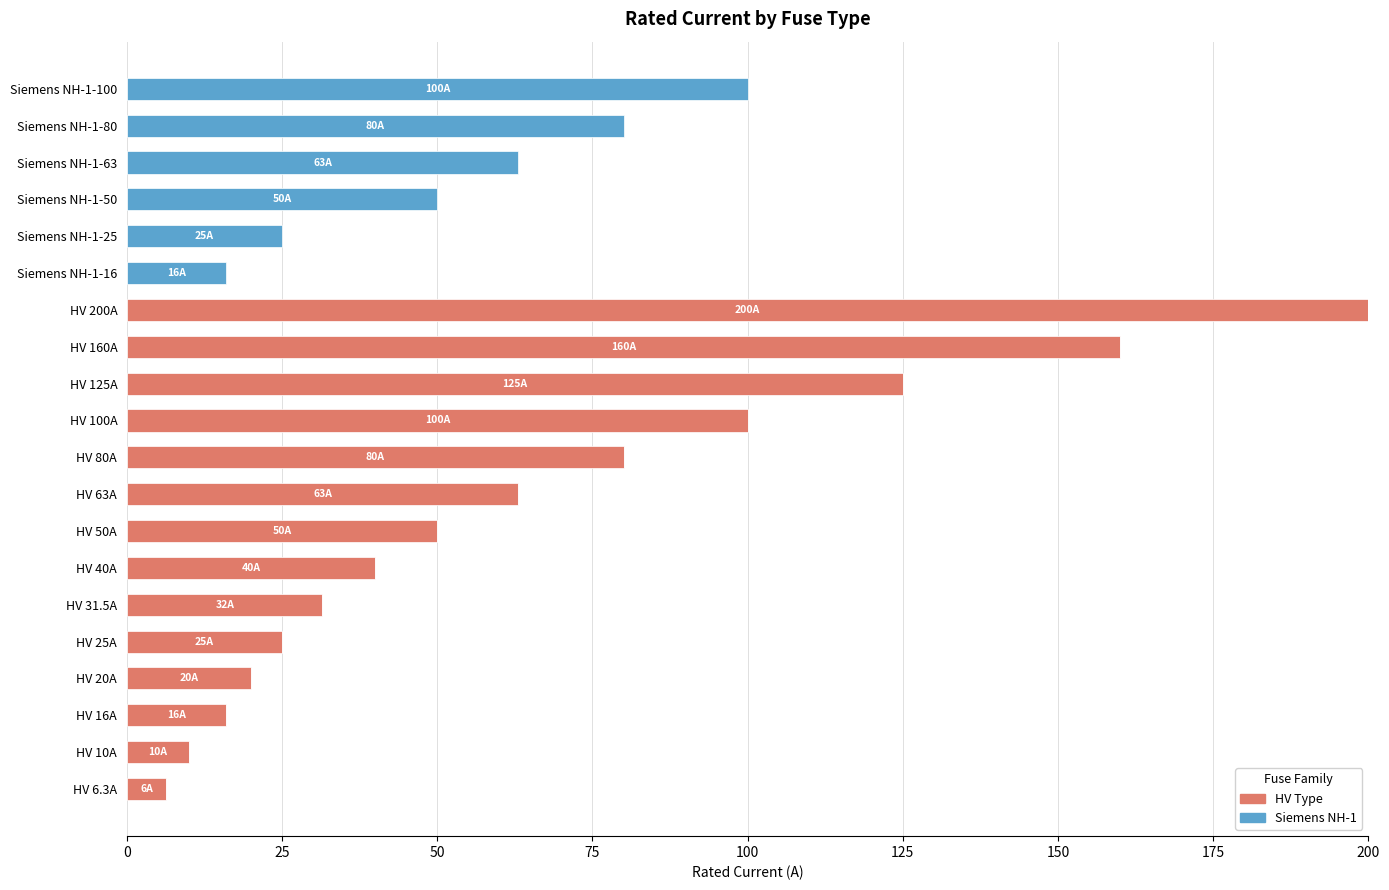

At which category is the sum across all series the highest?

HV 200A